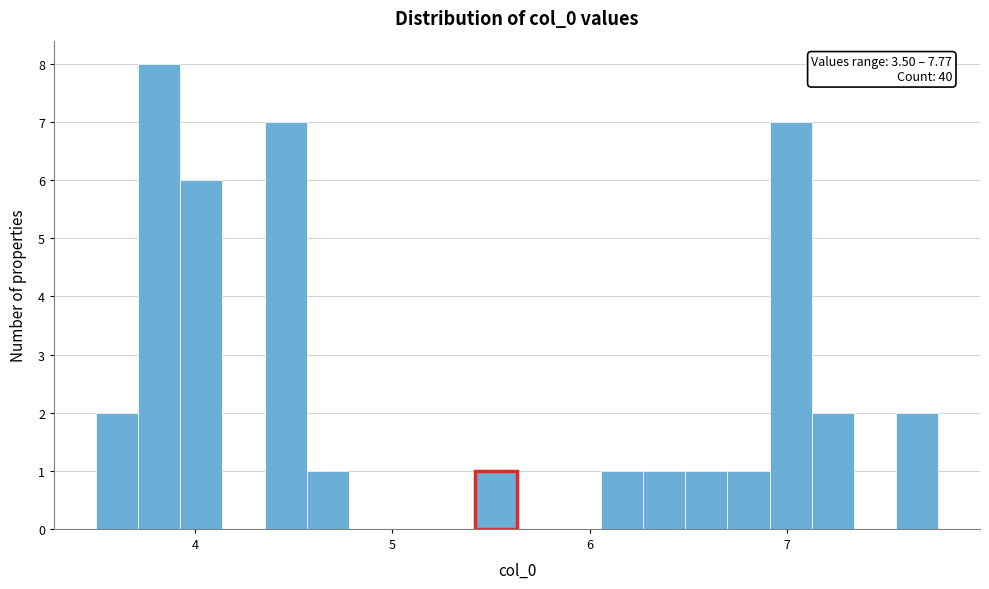

Read against the x-axis, roughly where is the centre of the tallest bar?

3.8